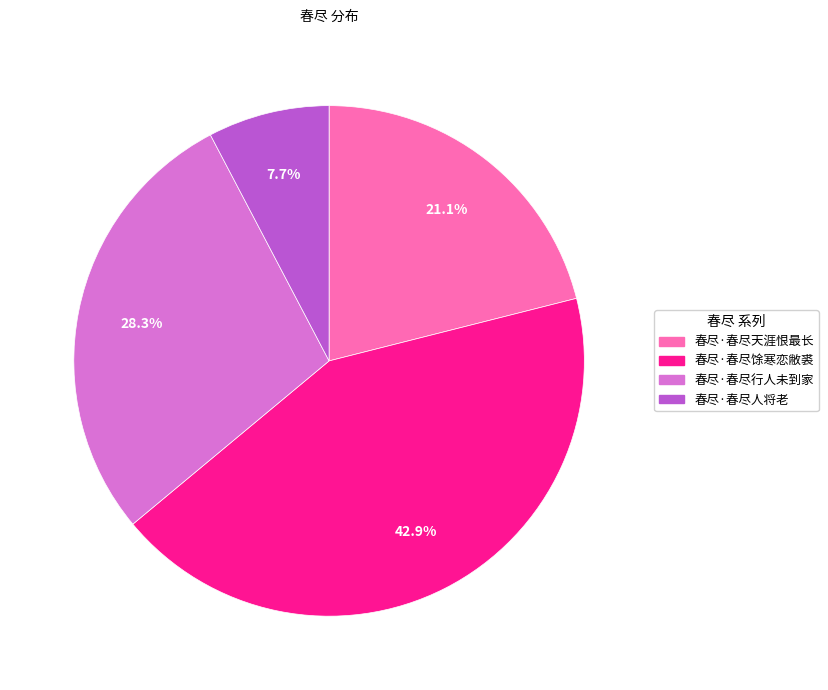

How many segments does this pie chart have?

4